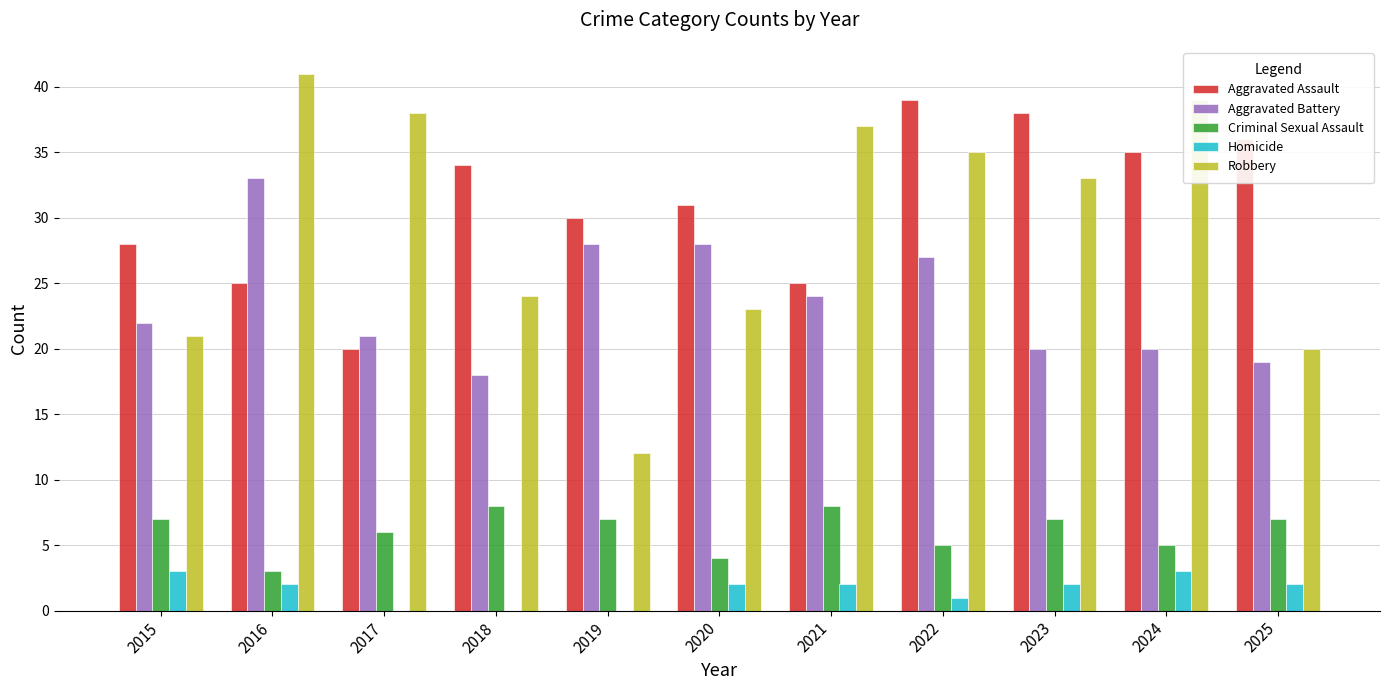

What is the average value of the Criminal Sexual Assault series?

6